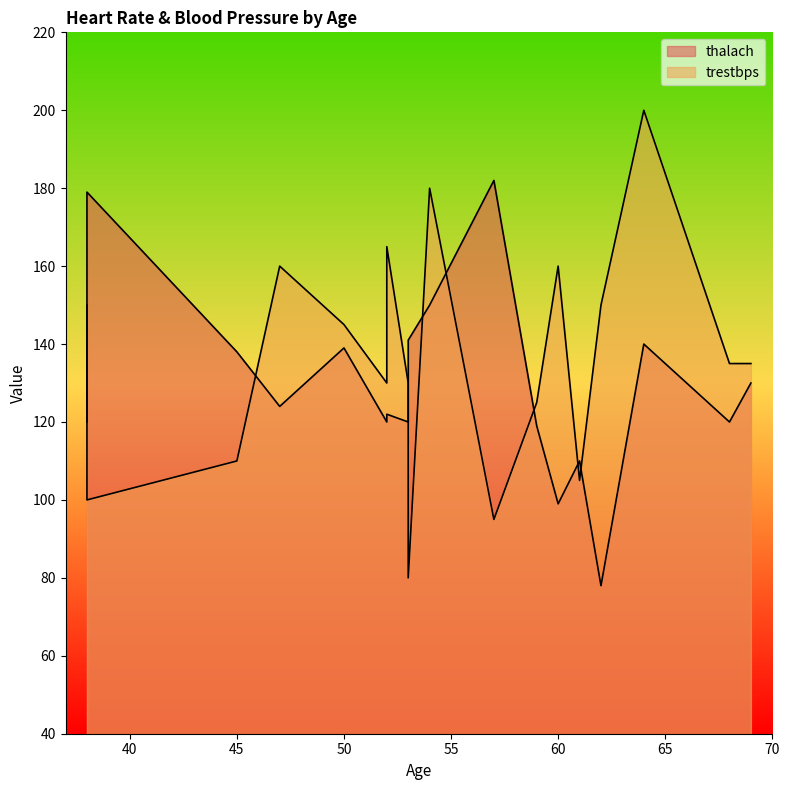

What is the difference between the trestbps values at 57 and 53?

35